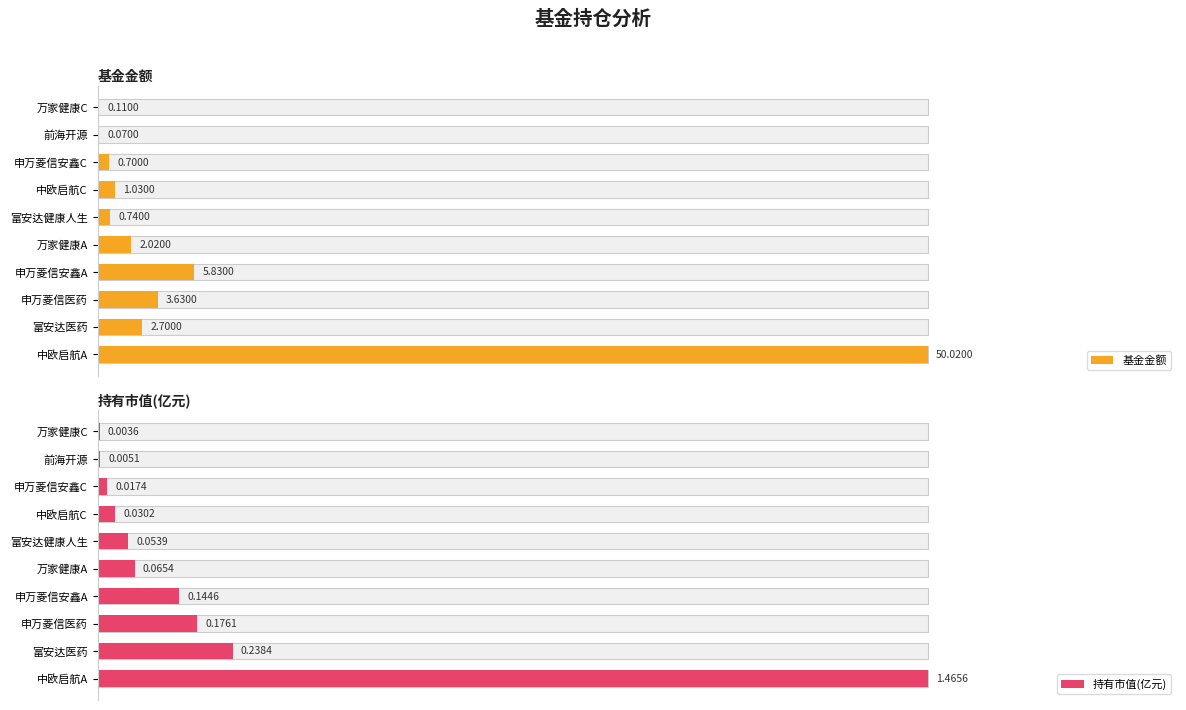

Which series has the largest range (max minus min)?

基金金额